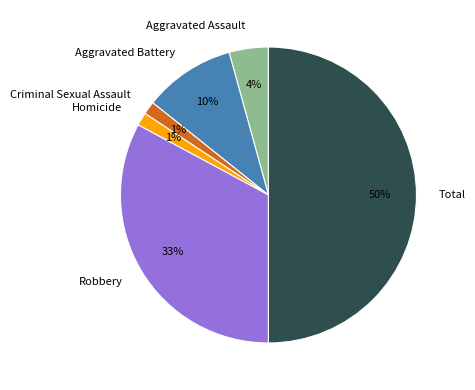

True or false: Total accounts for 40% of the total.

False